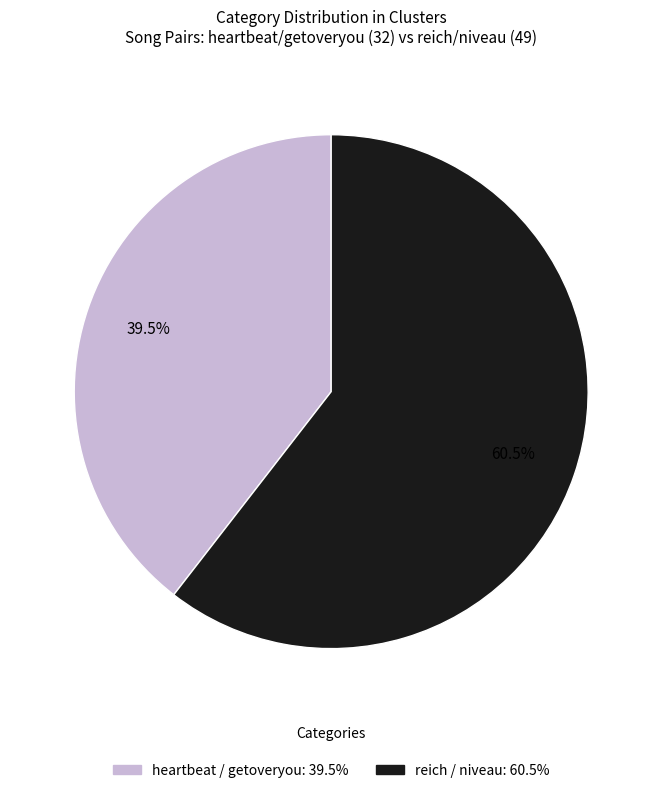

Rank the categories by value from highest to lowest.

reich / niveau, heartbeat / getoveryou